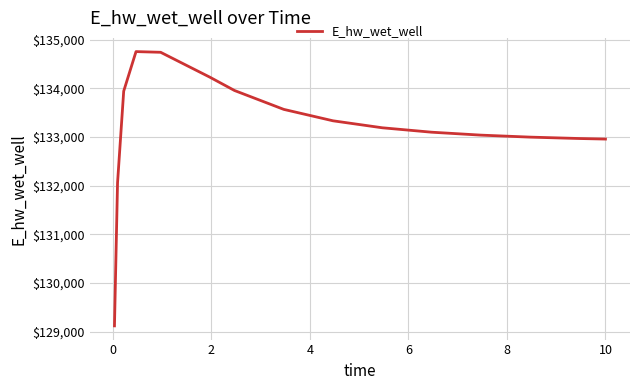

What is the difference between the maximum and minimum values?

5638.0